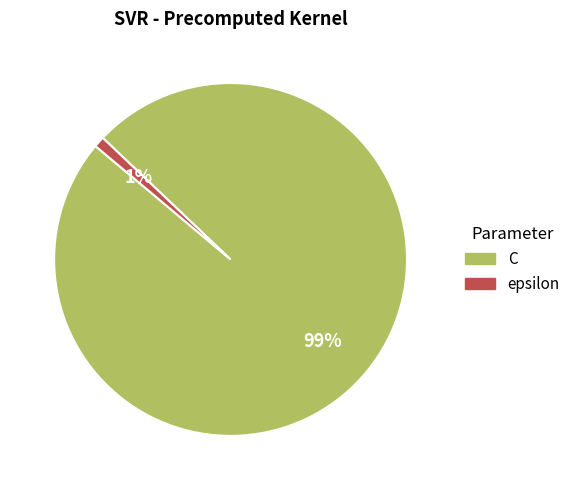

What percentage is the C slice, to the nearest percent?

99%